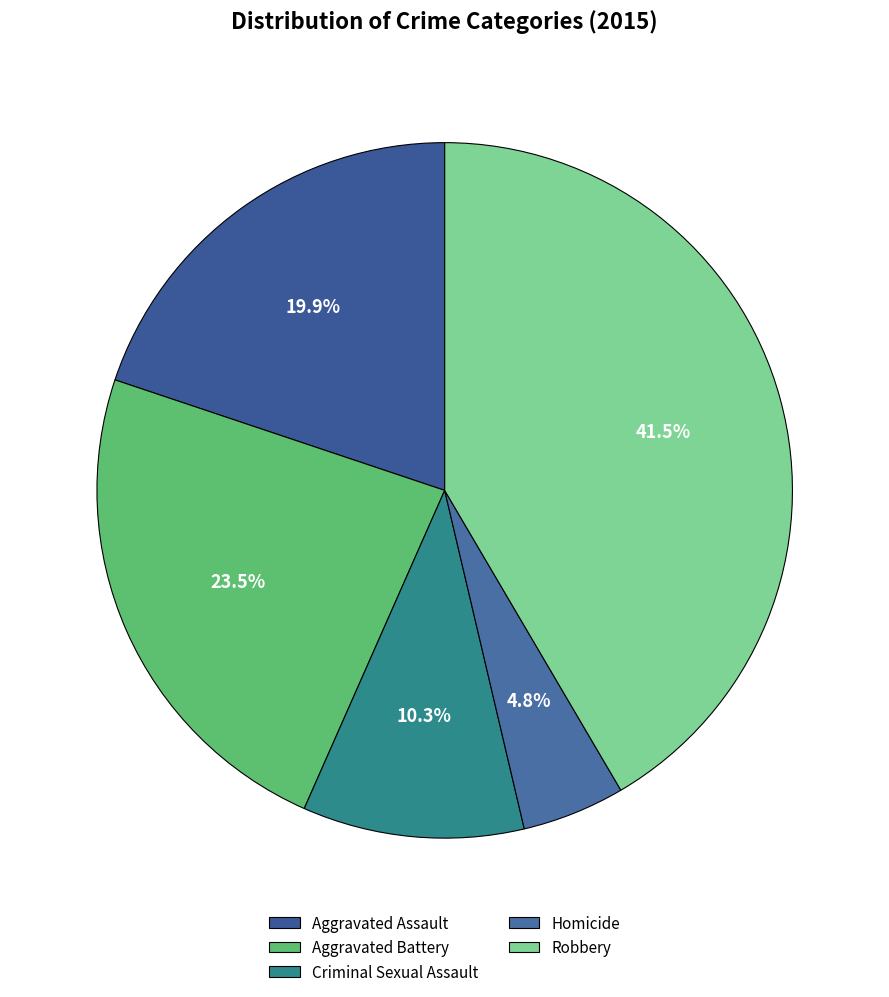

Is it true that Aggravated Assault is 32% of the pie?

False